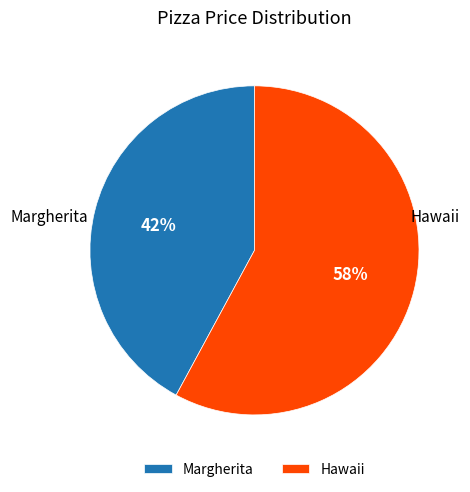

Combined, do Hawaii and Margherita account for over 50%?

Yes